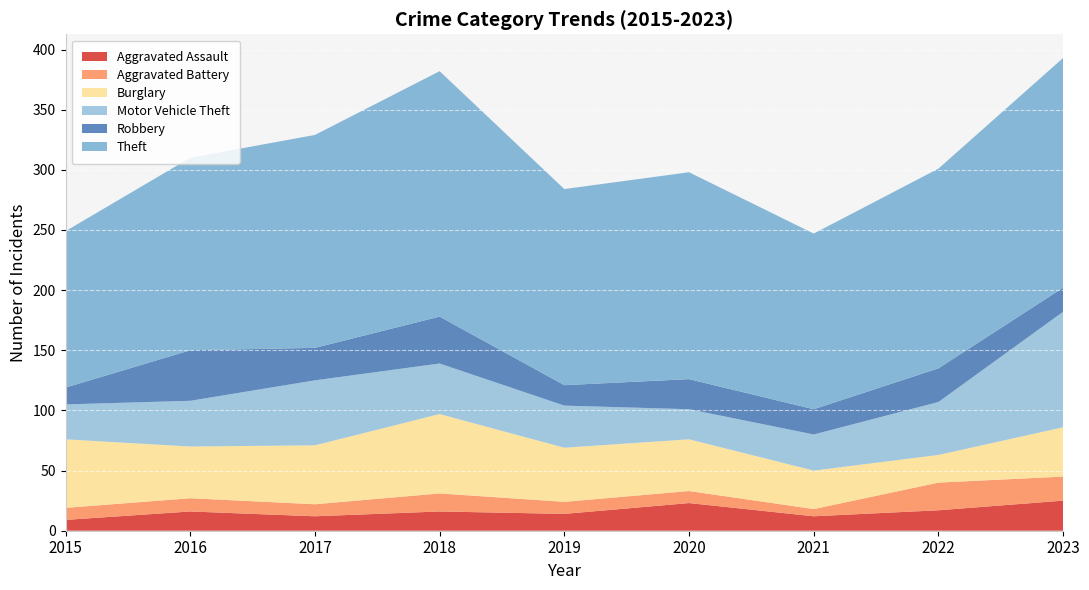

Reading left to right, extract all data points from this chart.

Aggravated Assault: 2015=9	2016=16	2017=12	2018=16	2019=14	2020=23	2021=12	2022=17	2023=25
Aggravated Battery: 2015=10	2016=11	2017=10	2018=15	2019=10	2020=10	2021=6	2022=23	2023=20
Burglary: 2015=57	2016=43	2017=49	2018=66	2019=45	2020=43	2021=32	2022=23	2023=41
Motor Vehicle Theft: 2015=29	2016=38	2017=54	2018=42	2019=35	2020=25	2021=30	2022=44	2023=96
Robbery: 2015=14	2016=42	2017=27	2018=39	2019=17	2020=25	2021=21	2022=28	2023=20
Theft: 2015=130	2016=160	2017=177	2018=204	2019=163	2020=172	2021=146	2022=166	2023=191